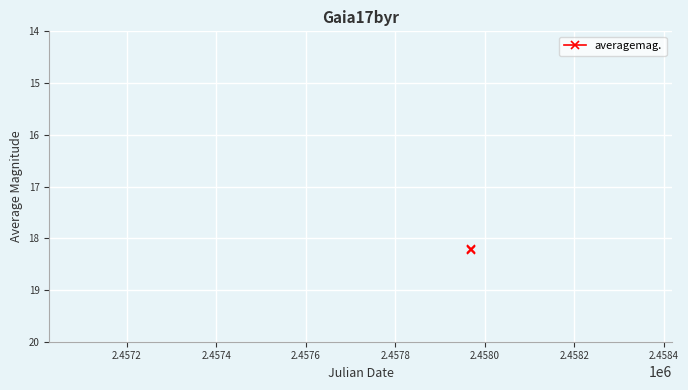

Is this an area chart (filled region under the line)?

No